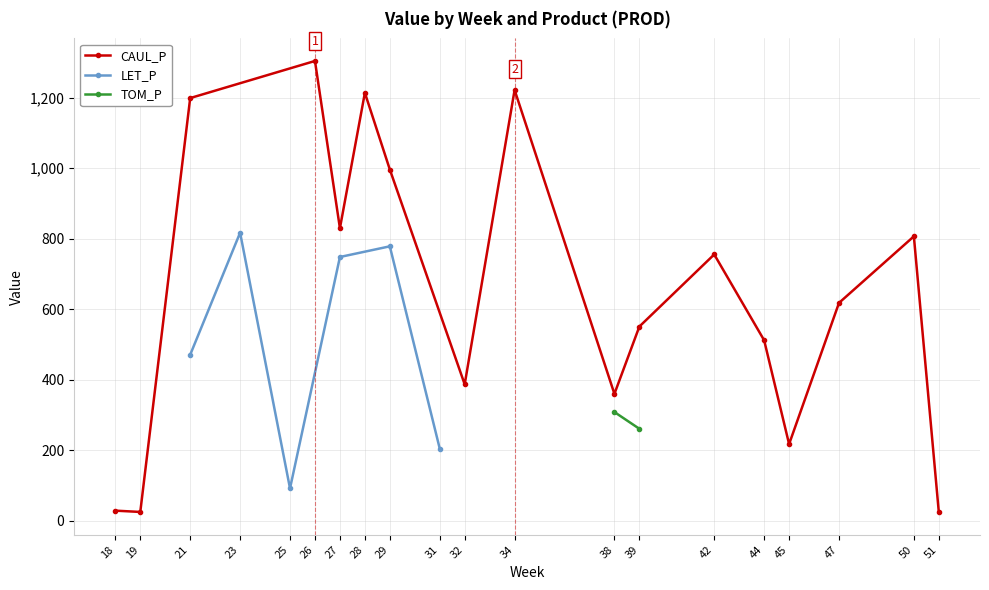

Between 21 and 31, which is larger?

21